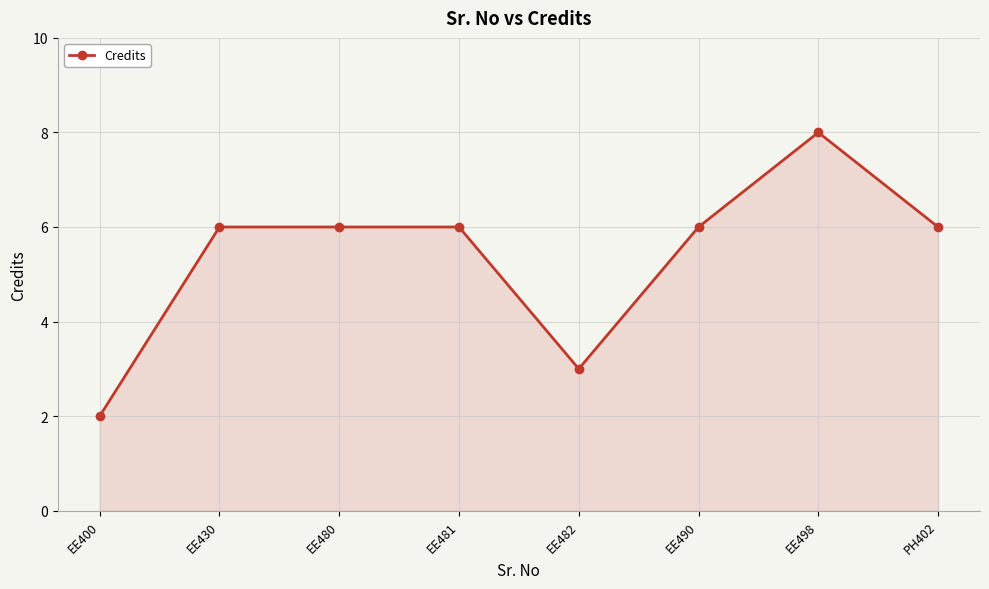

What value does the data have at EE430?

6